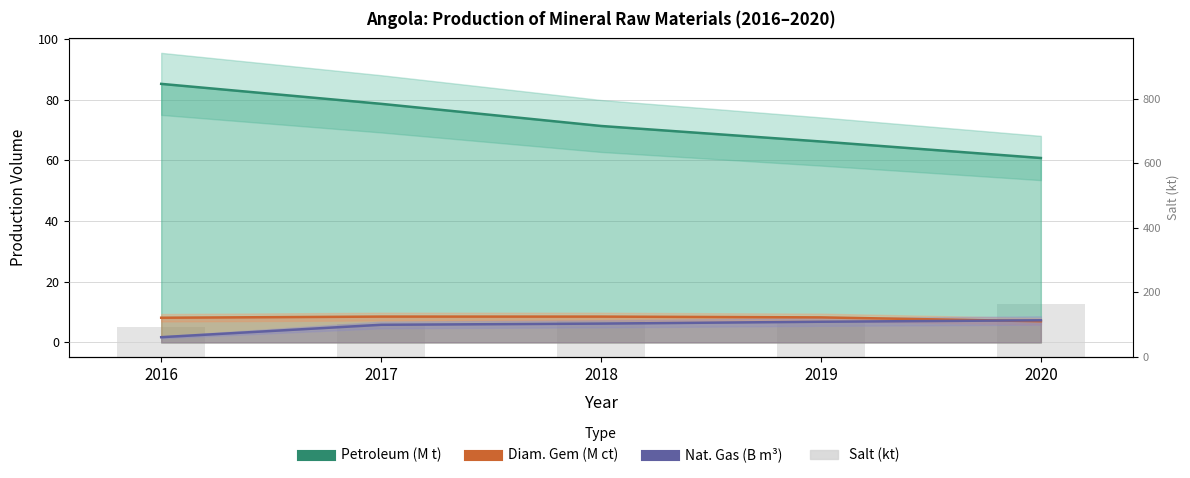

The Nat. Gas (B m³) series shows 7.3 at 2020. True or false?

True